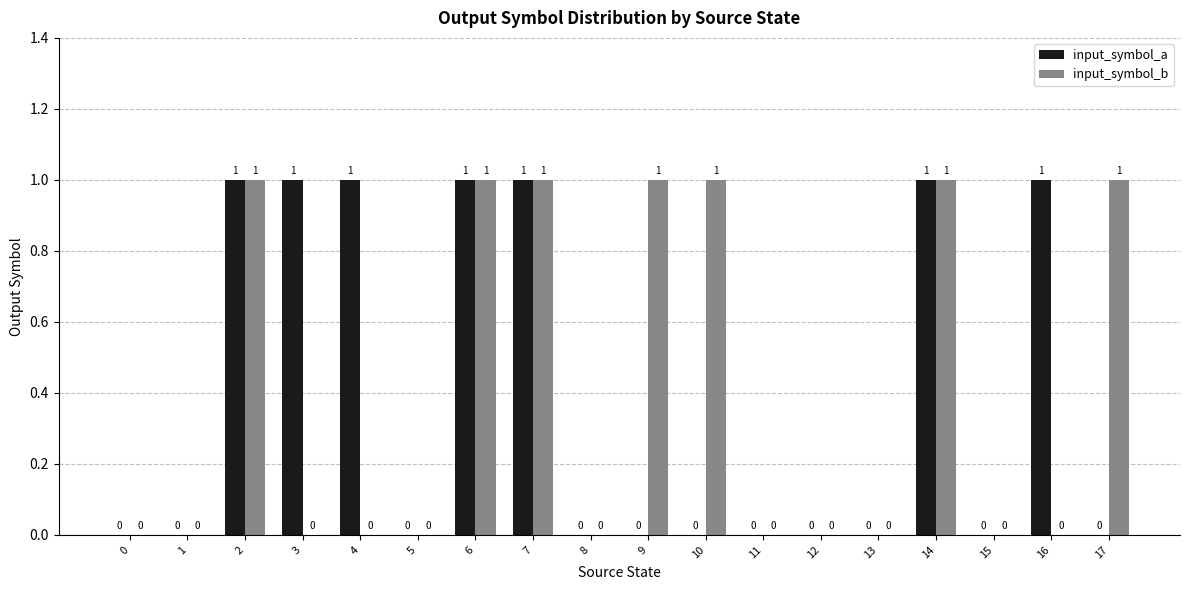

How many values in input_symbol_b are above zero?

7